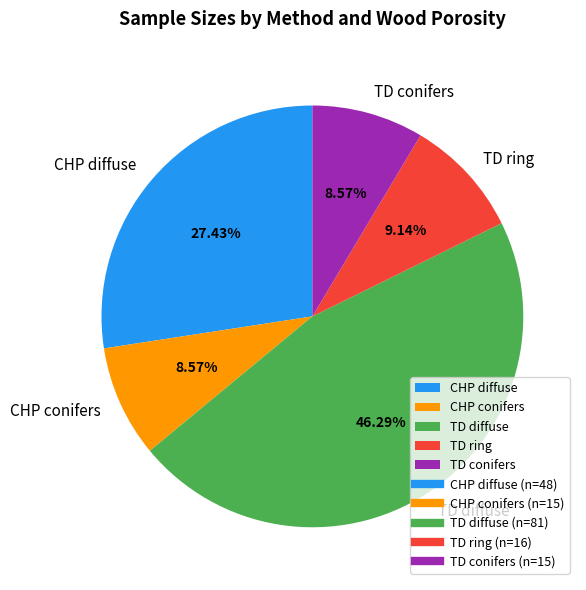

Is the sum of TD diffuse and TD conifers greater than half?

Yes